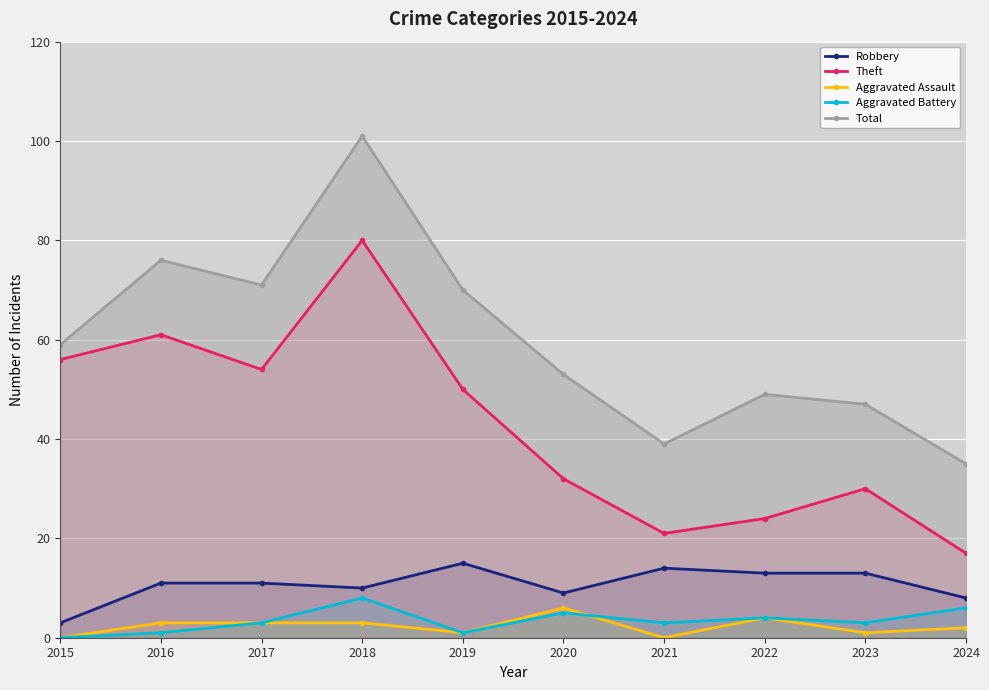

True or false: Aggravated Battery and Total cross at least once.

False